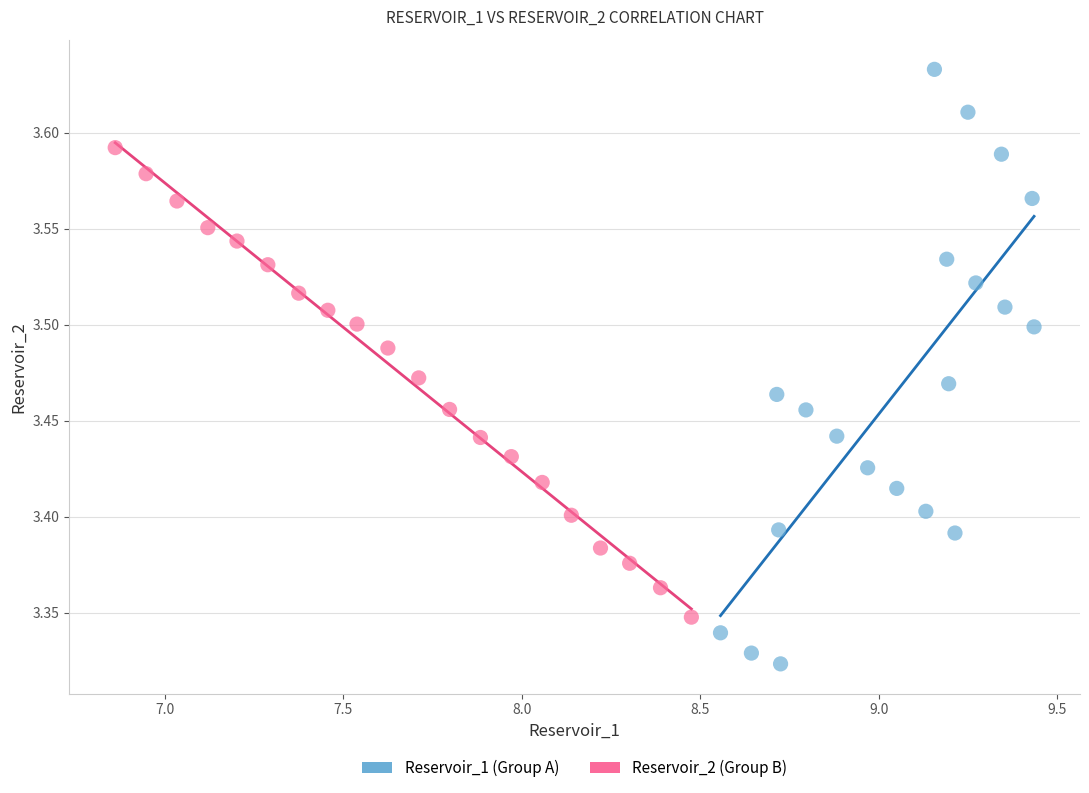

Which series reaches the minimum Y coordinate?

Reservoir_1 (Group A)